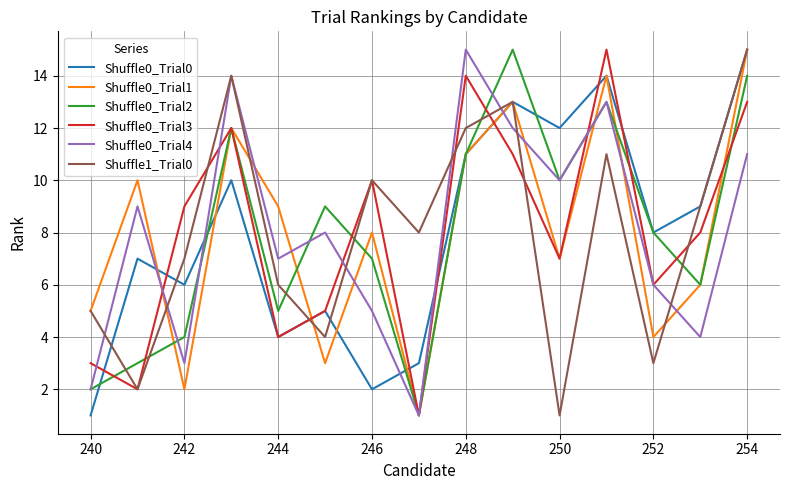

What is the maximum value shown in the chart?

15